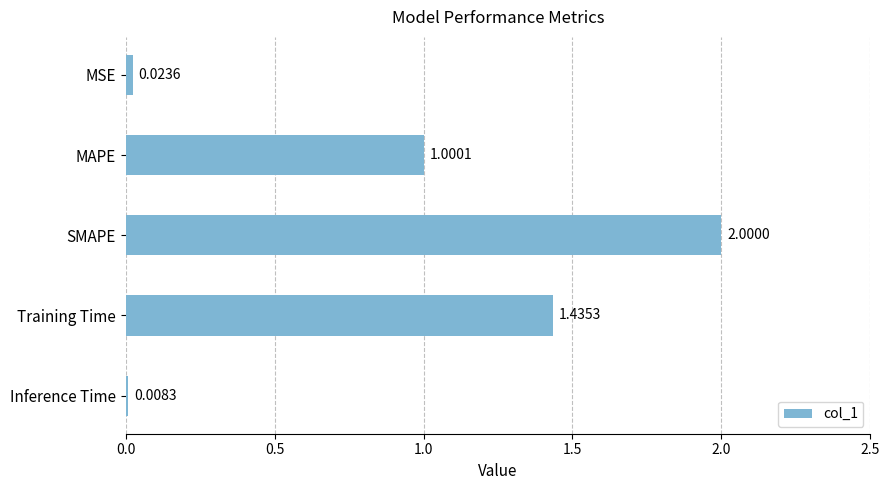

What is the change in value from MSE to SMAPE?

+2.0